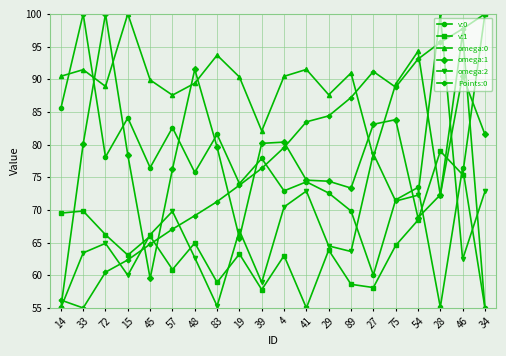

Is it true that Points:0 equals 55.0 at 33?

True